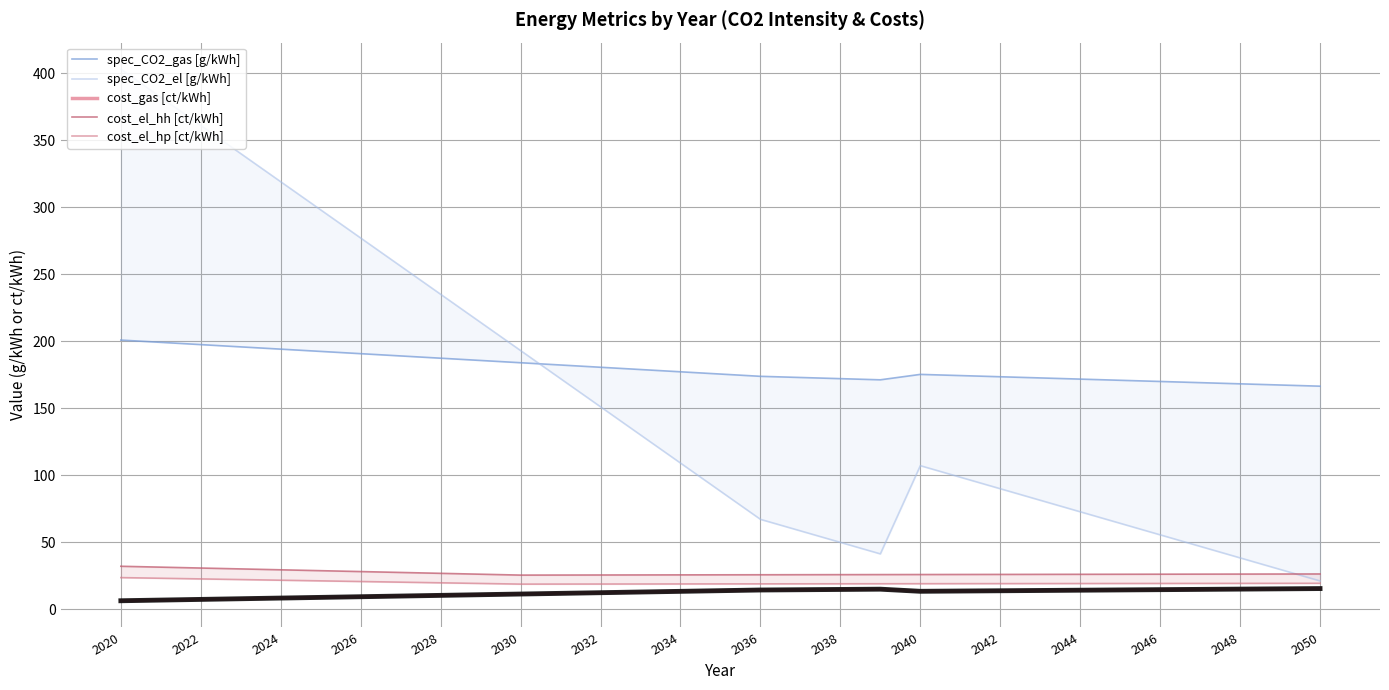

True or false: cost_gas [ct/kWh] and cost_el_hp [ct/kWh] cross at least once.

False